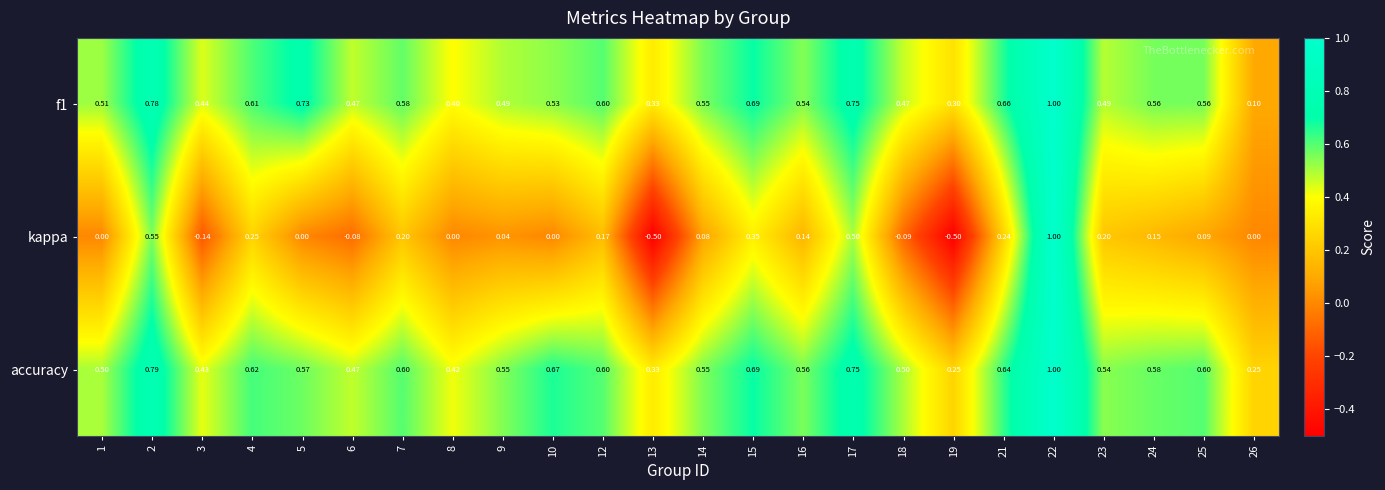

At how many categories does at least one series exceed 0?

24